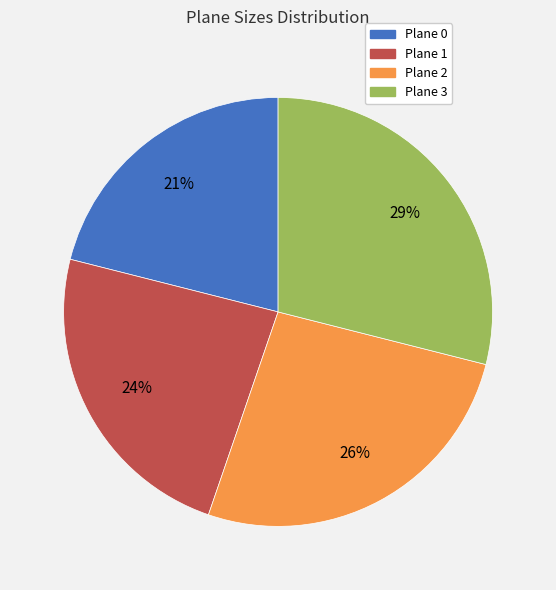

Is Plane 3 the majority of the pie?

No